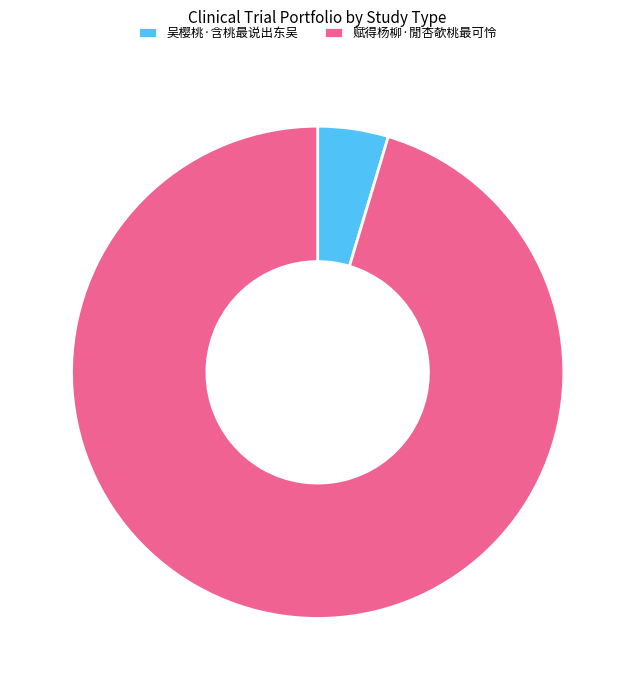

Between 赋得杨柳·閒杏欹桃最可怜 and 吴樱桃·含桃最说出东吴, which is larger?

赋得杨柳·閒杏欹桃最可怜